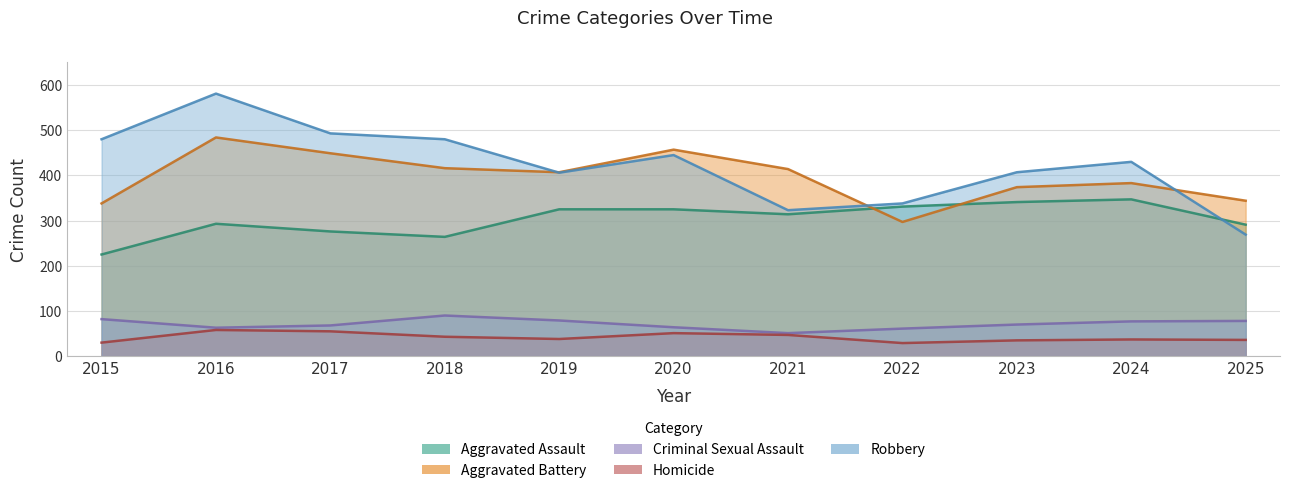

Between 2018 and 2022, which series saw the biggest shift?

Robbery